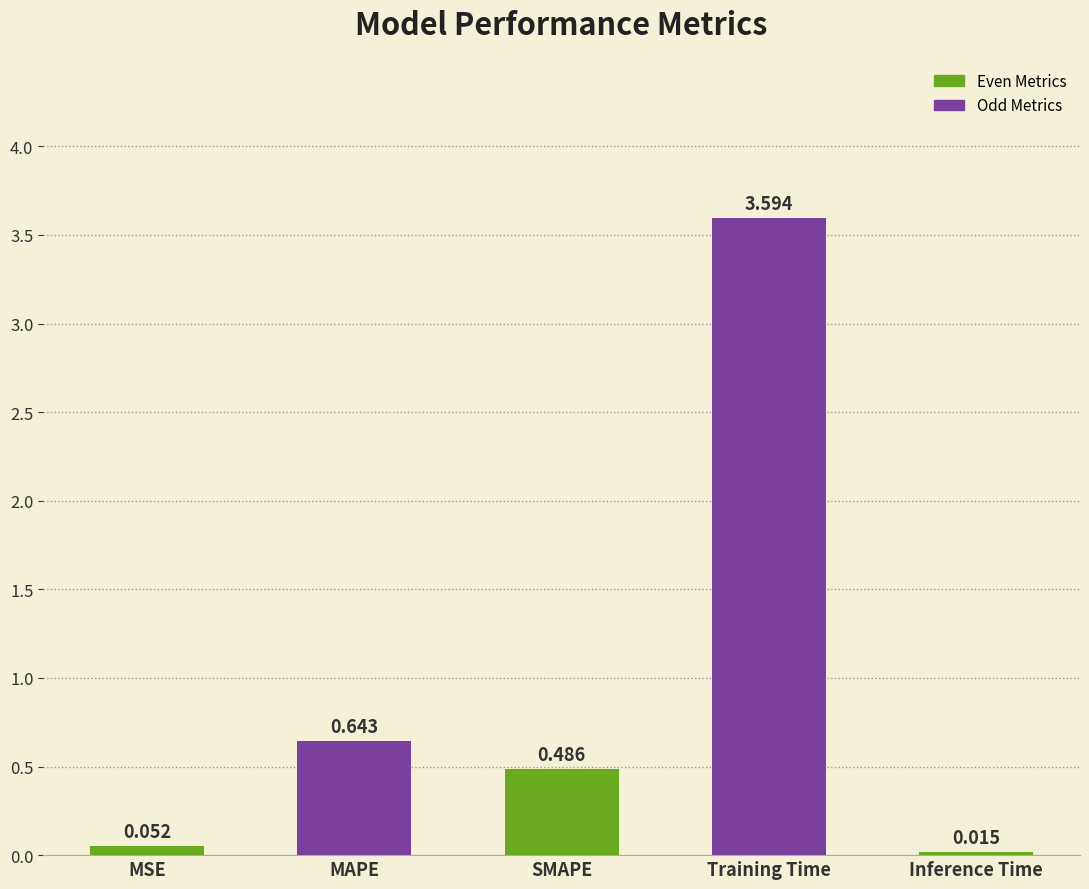

The chart shows a value of 0.9 at MAPE. True or false?

False